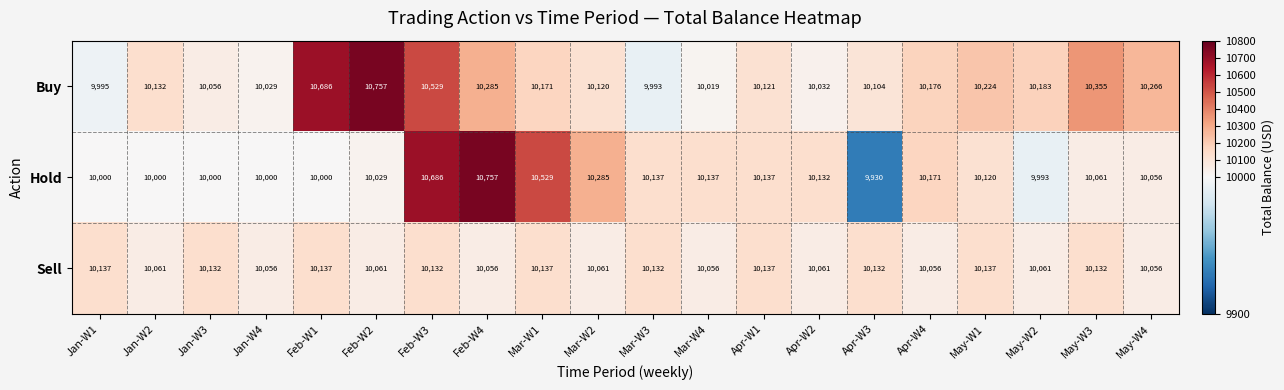

Read the Sell value at Feb-W1, to the nearest 10.

10140